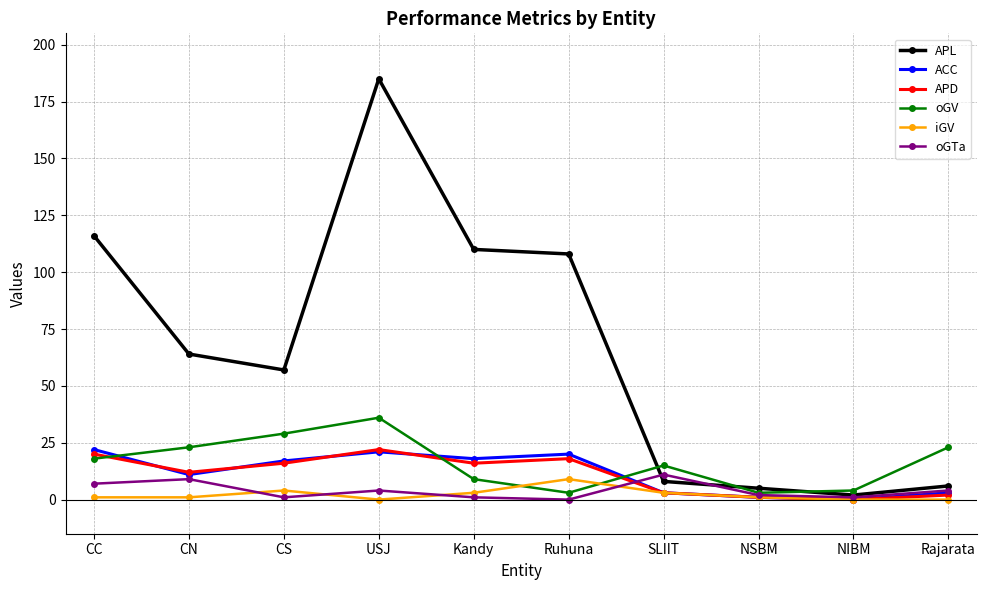

Between CN and NIBM, which series saw the biggest shift?

APL